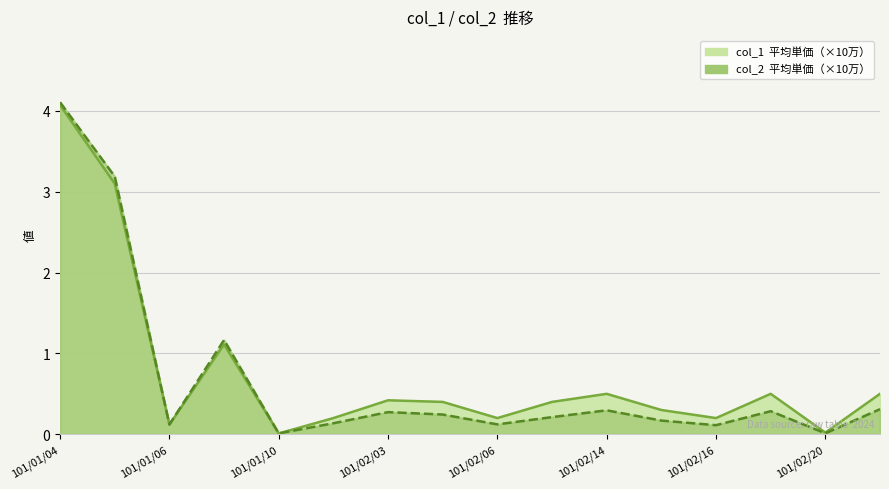

At which category is the sum across all series the highest?

101/01/04